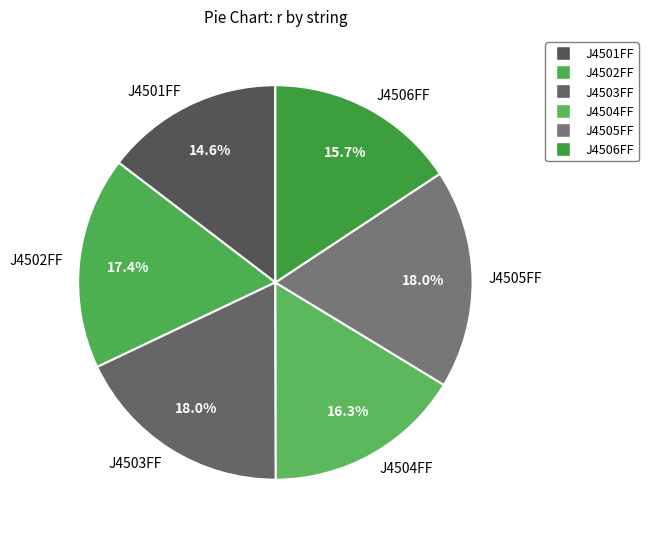

Does any single category account for the majority?

No